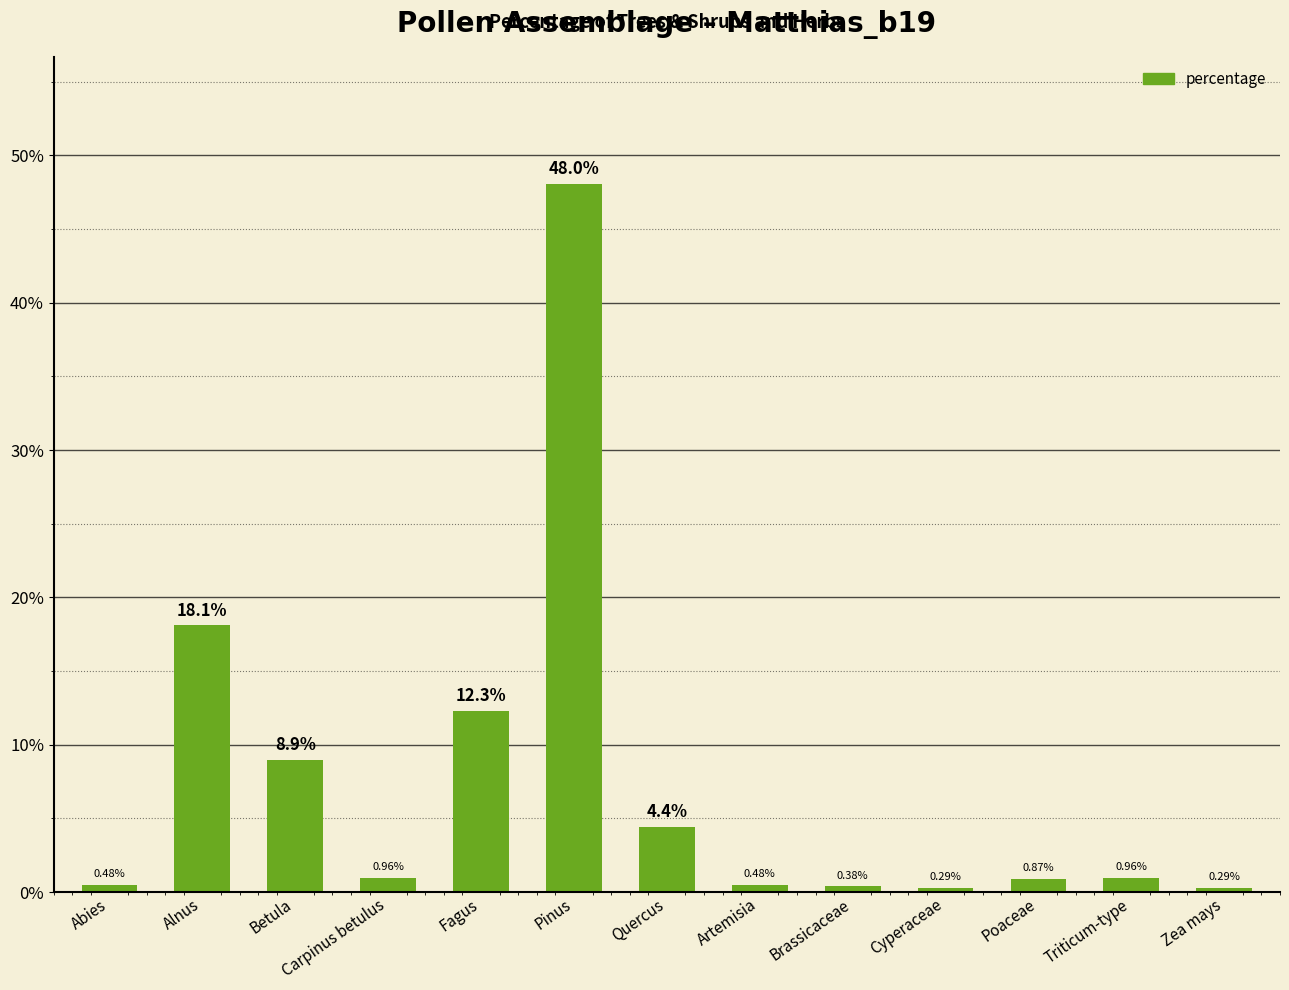

What is the maximum value shown in the chart?

48.0